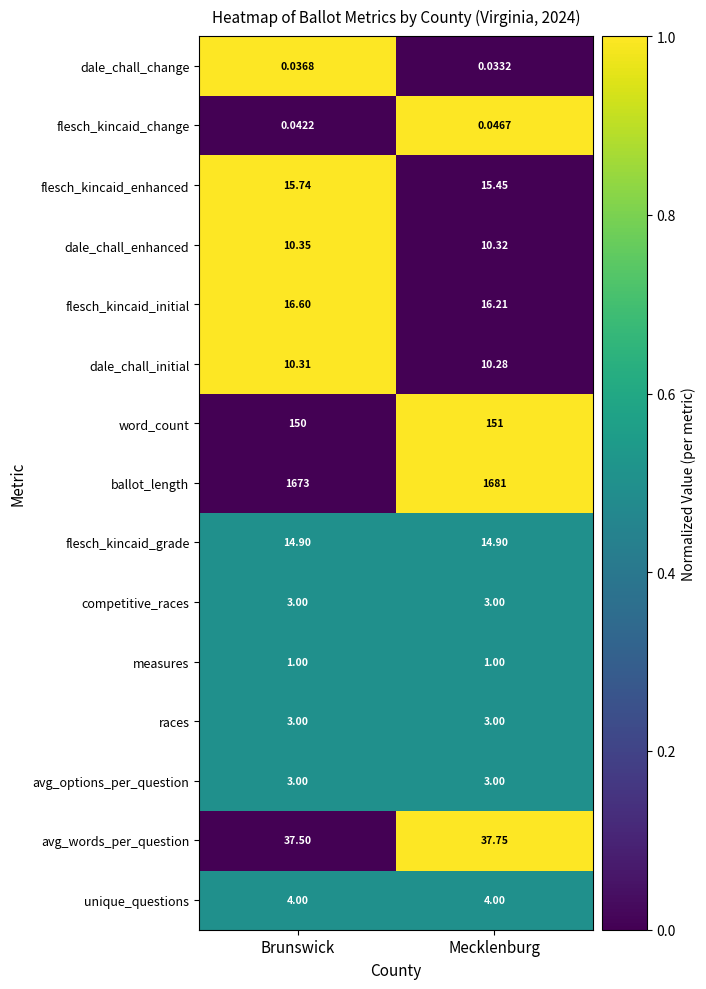

At which category is the sum across all series the highest?

Mecklenburg